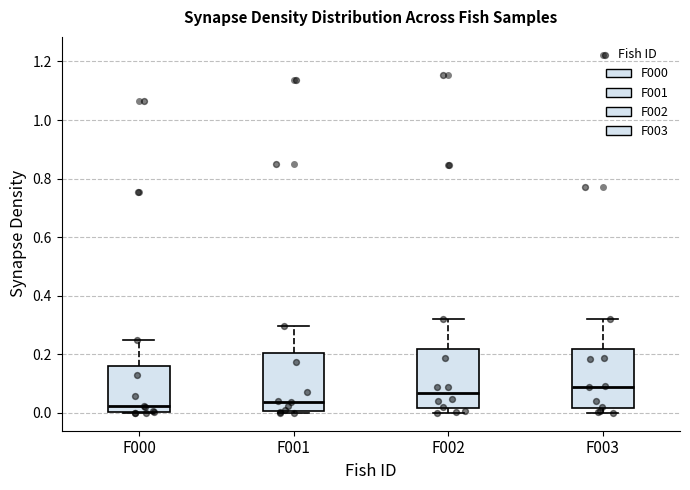

Reading left to right, read every box against the y-axis: the position of its median line, the range the box covers, and the ends of its whiskers. The values are not printed on the chart, so give them approximately, as read against the axis.

F000: median 0.02, box 0.00 to 0.16, whiskers 0.00 to 0.24
F001: median 0.04, box 0.00 to 0.20, whiskers 0.00 (just below the box's lower edge) to 0.30
F002: median 0.06, box 0.02 to 0.22, whiskers 0.00 to 0.32
F003: median 0.08, box 0.02 to 0.22, whiskers 0.00 to 0.32